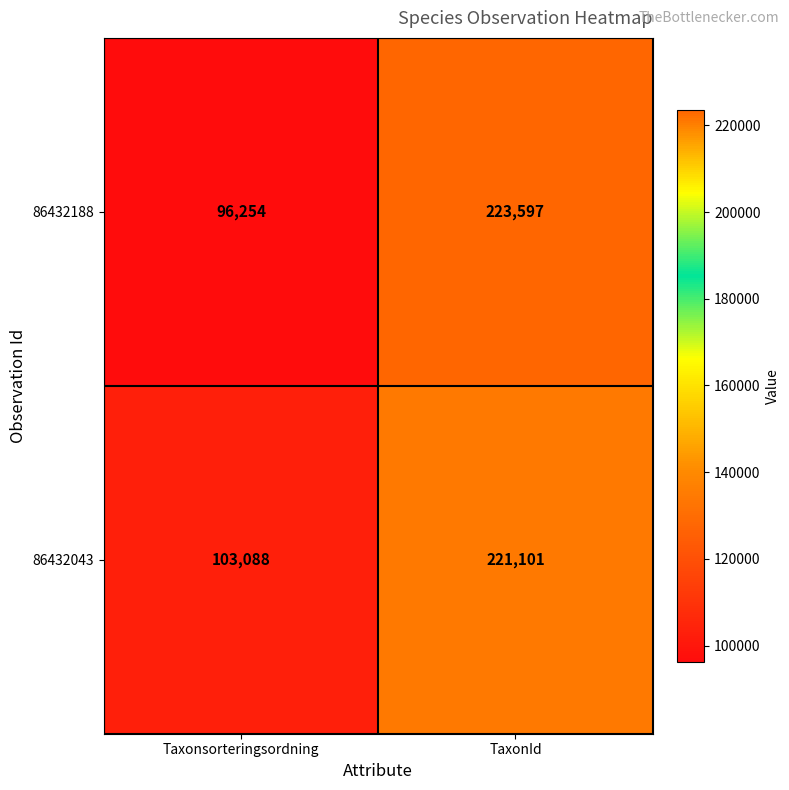

At which label is 86432043 closest to 162094?

Taxonsorteringsordning